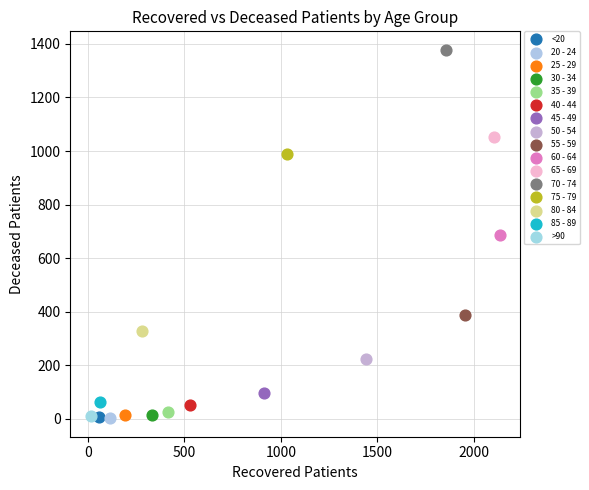

What are all the series names shown in the legend?

<20, 20 - 24, 25 - 29, 30 - 34, 35 - 39, 40 - 44, 45 - 49, 50 - 54, 55 - 59, 60 - 64, 65 - 69, 70 - 74, 75 - 79, 80 - 84, 85 - 89, >90